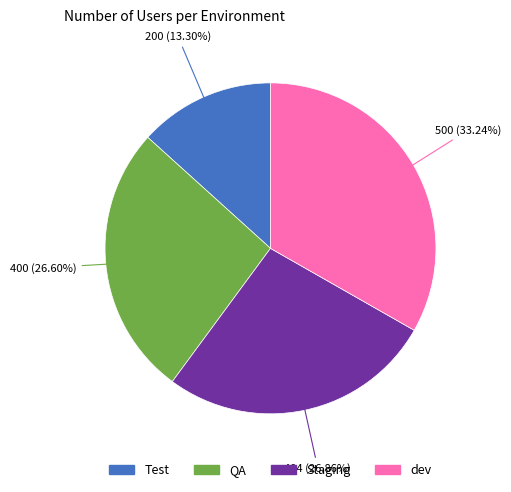

To the nearest percent, what percentage of the pie is Test?

13%